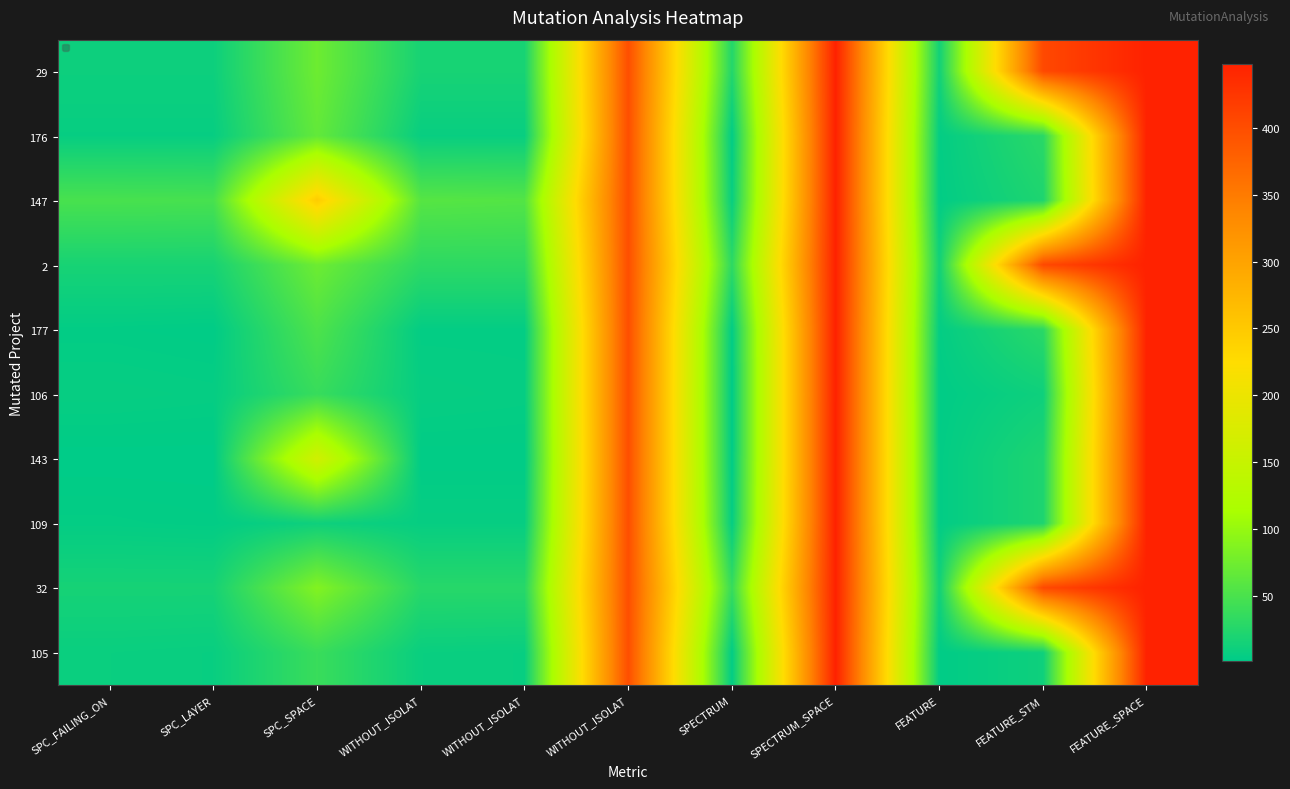

At how many categories does at least one series exceed 81?

5